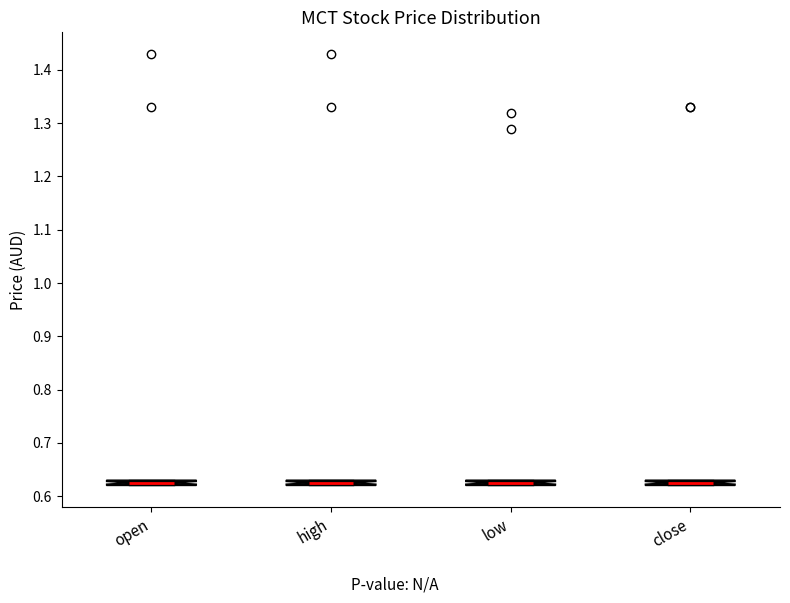

Where is the lower edge of the box for open on the y-axis? The values are not printed on the chart, so give them approximately, as read against the axis.

0.62